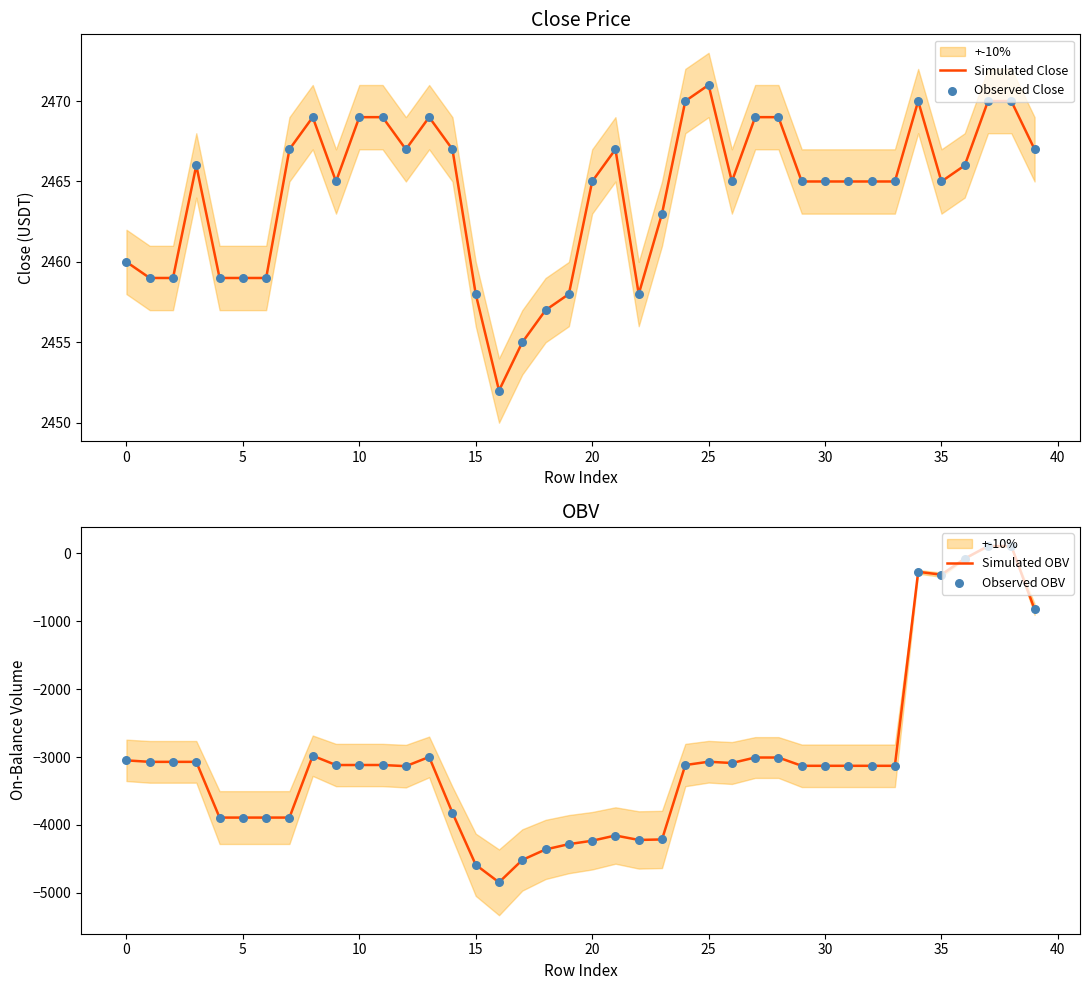

Which series has the largest total across all categories?

Simulated Close